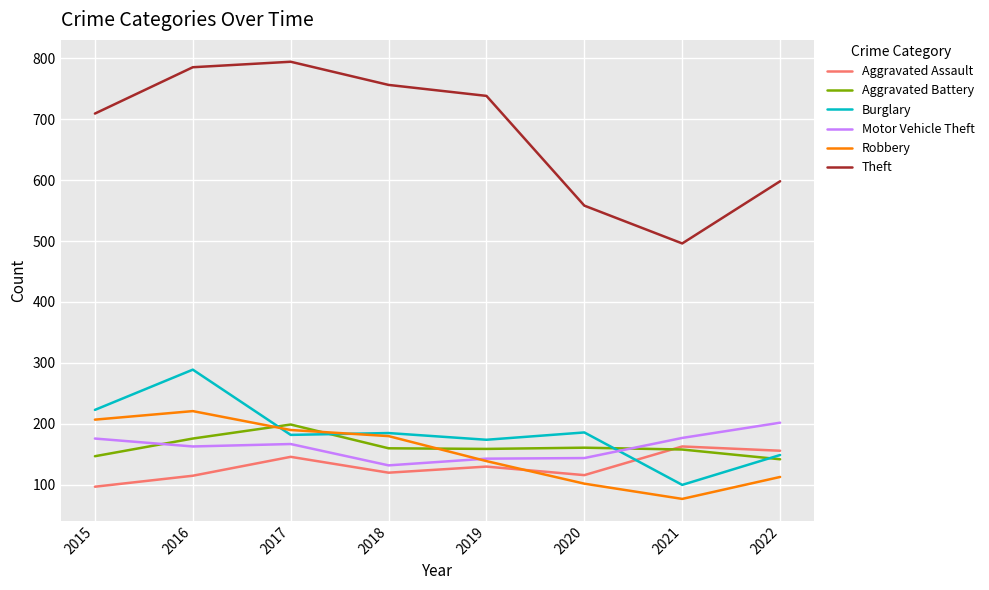

What is the total value across all series at 2019?

1483